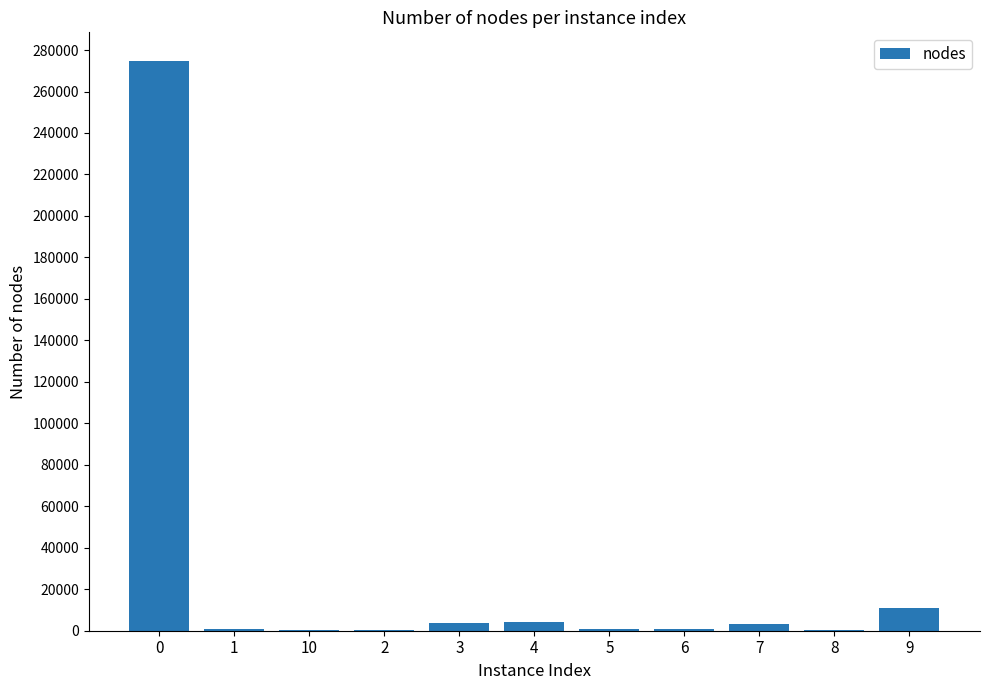

What is the sum of all values?

300200